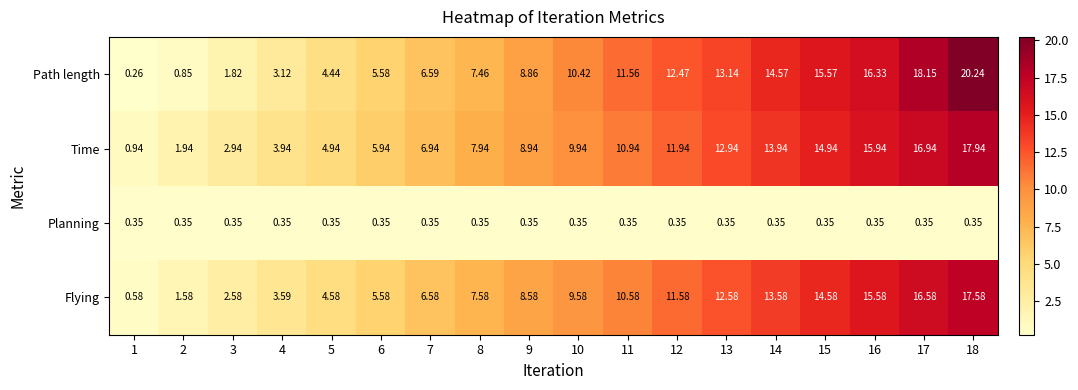

Is the value of Time at 7 greater than the value of Path length at 2?

Yes